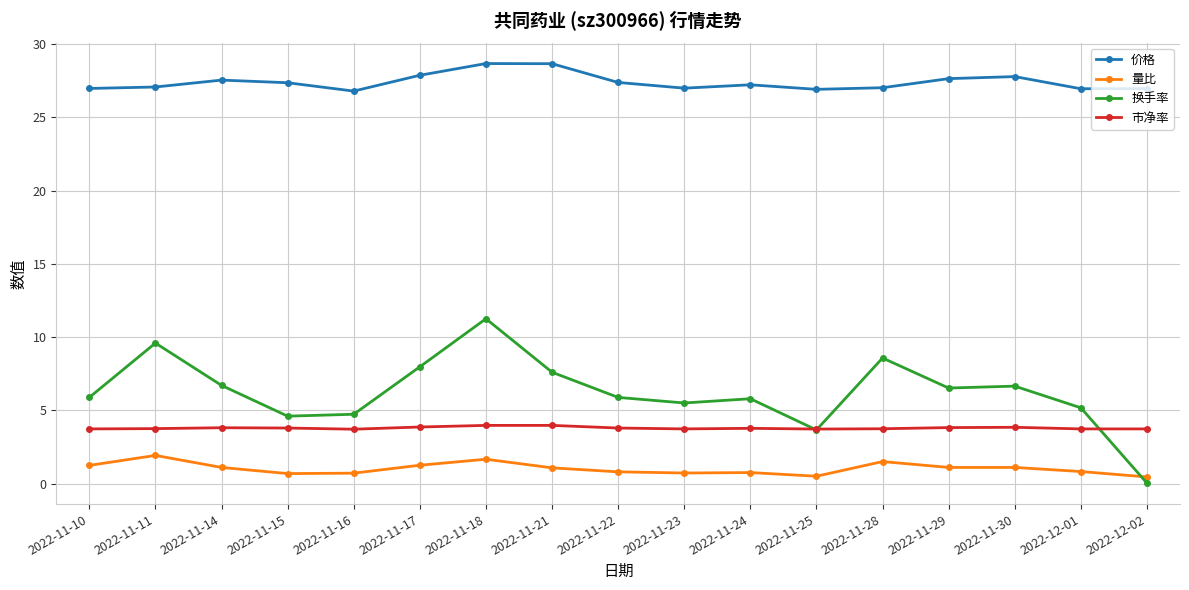

Is it true that 市净率 equals 3.8 at 2022-11-11?

True